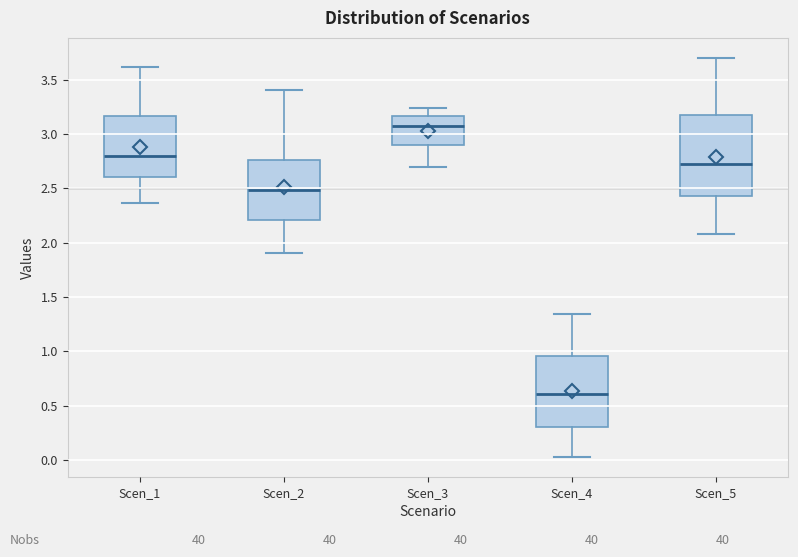

Reading left to right, read every box against the y-axis: the position of its median line, the range the box covers, and the ends of its whiskers. The values are not printed on the chart, so give them approximately, as read against the axis.

Scen_1: median 2.80, box 2.60 to 3.15, whiskers 2.35 to 3.60
Scen_2: median 2.50, box 2.20 to 2.75, whiskers 1.90 to 3.40
Scen_3: median 3.10, box 2.90 to 3.15, whiskers 2.70 to 3.25
Scen_4: median 0.60, box 0.30 to 0.95, whiskers 0.05 to 1.35
Scen_5: median 2.70, box 2.45 to 3.15, whiskers 2.10 to 3.70